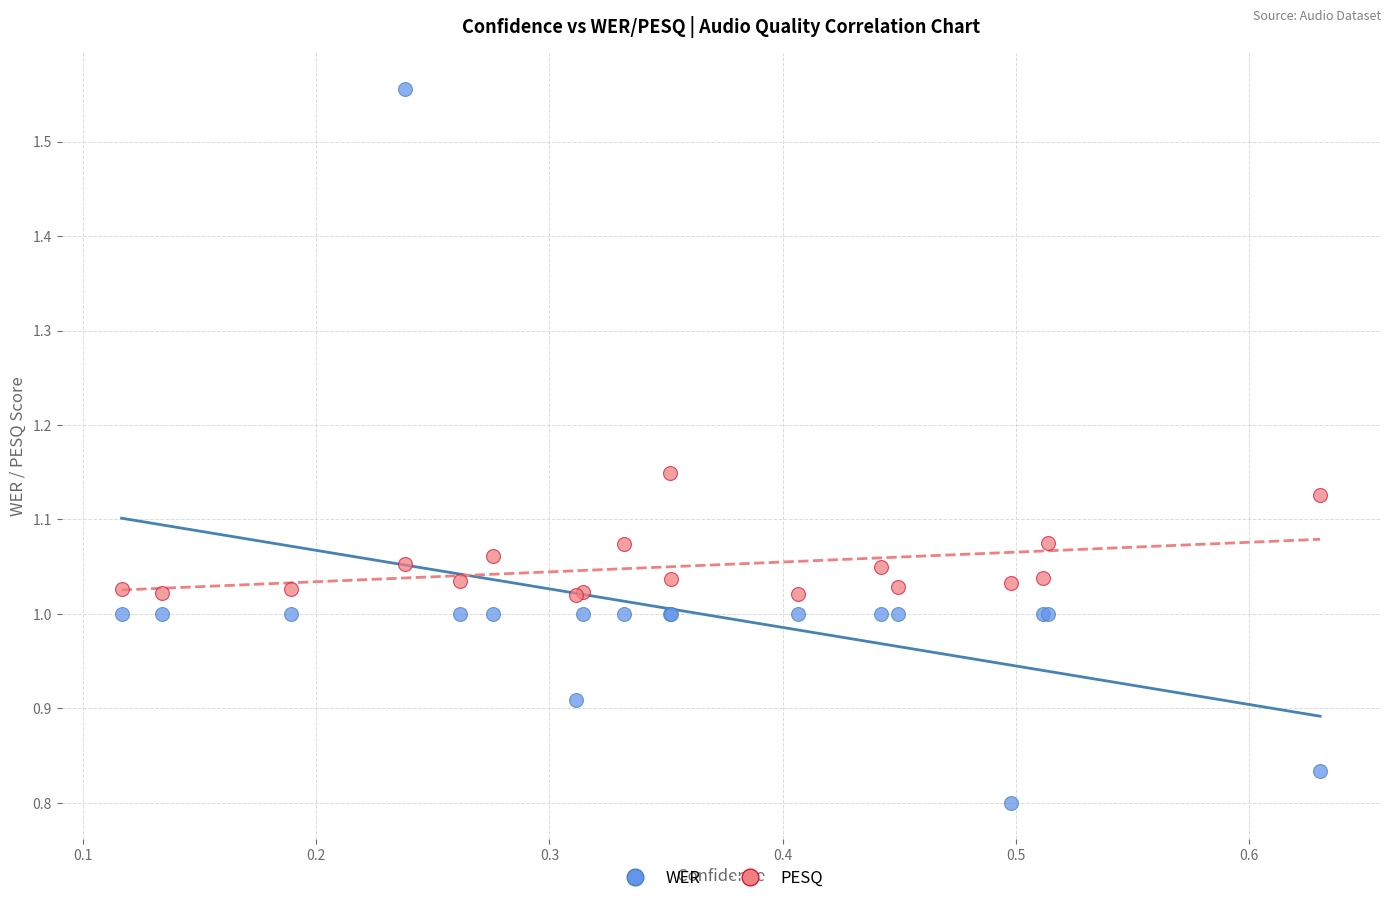

Which series contains the lowest Y value?

WER